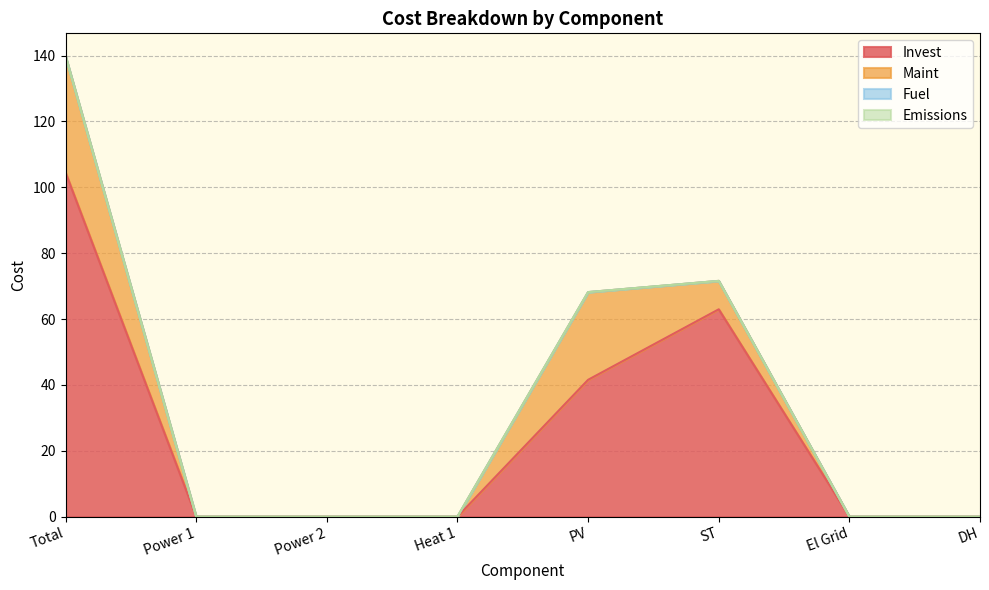

What is the label of the 1st point from the right?

DH